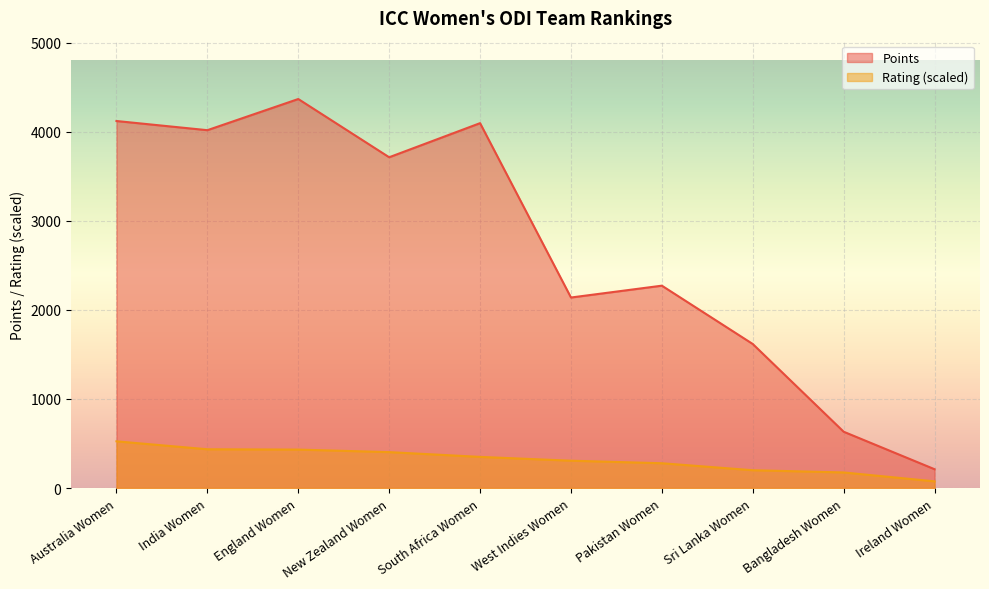

Reading left to right, list all the values displayed in this chart.

Points: 4121.0	4018.0	4368.0	3714.0	4097.0	2139.0	2272.0	1617.0	632.0	211.0
Rating: 524.2	435.0	431.5	402.9	349.4	306.7	278.1	199.7	174.7	74.9